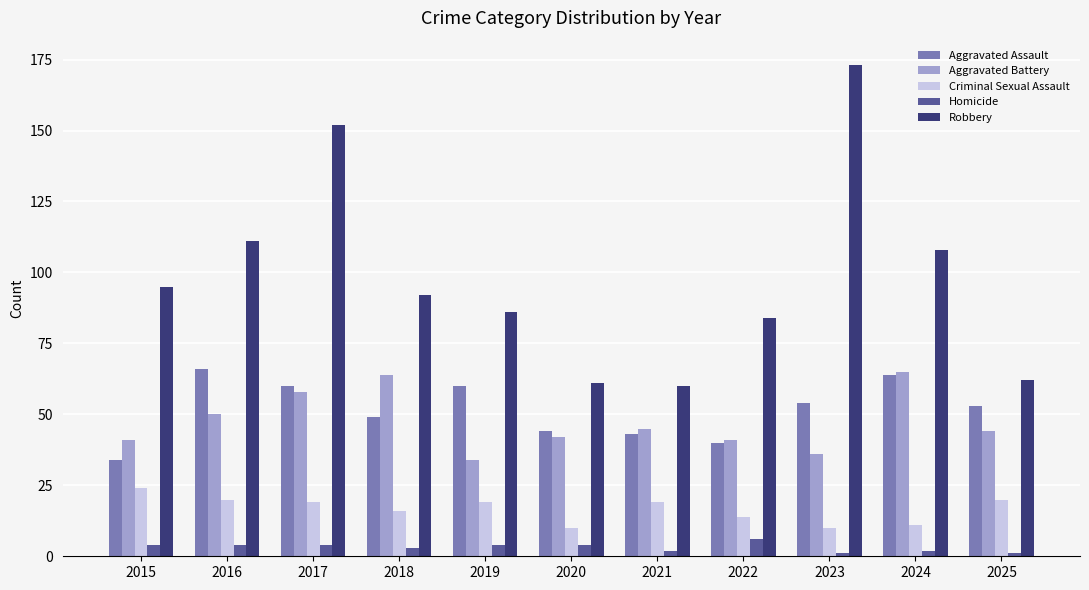

What is the average value of the Criminal Sexual Assault series?

17